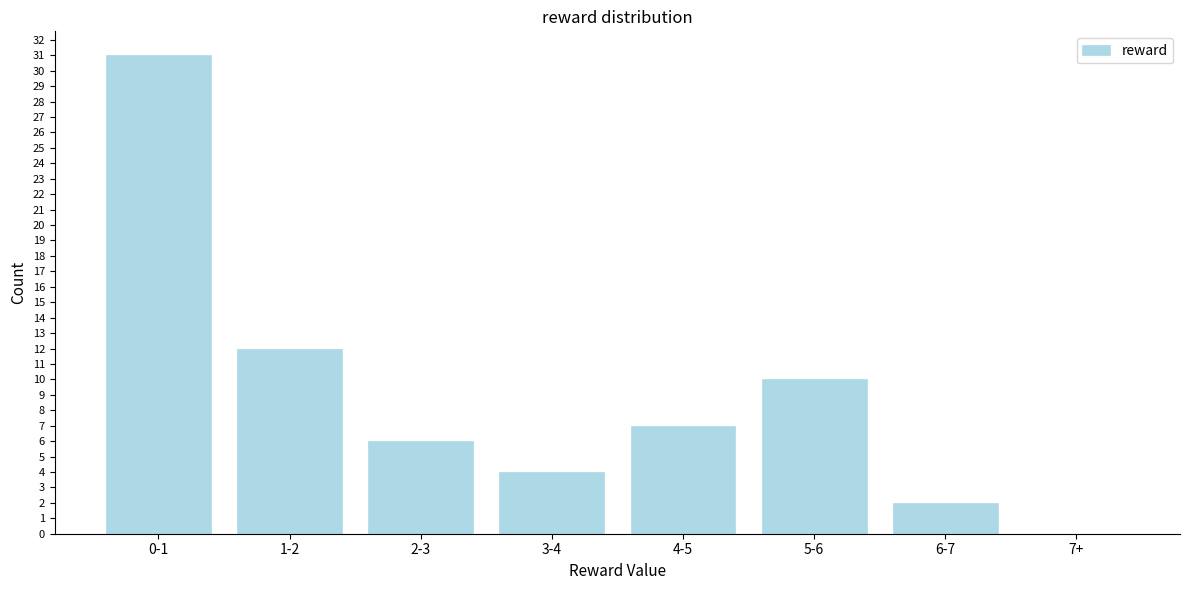

Reading left to right, transcribe all the data shown in this chart.

0-1=31	1-2=12	2-3=6	3-4=4	4-5=7	5-6=10	6-7=2	7+=0